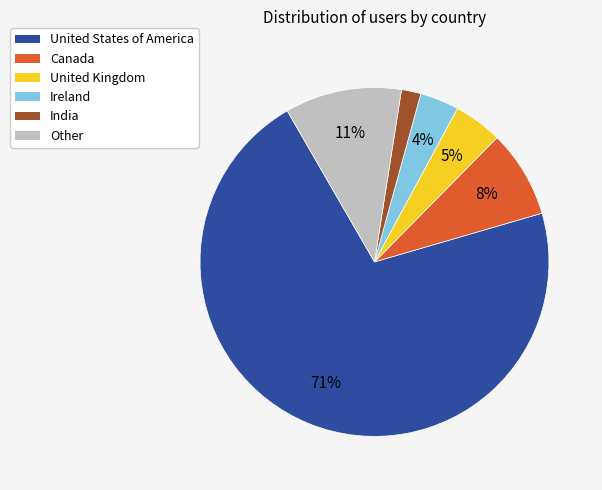

To the nearest percent, what is the average slice percentage?

17%